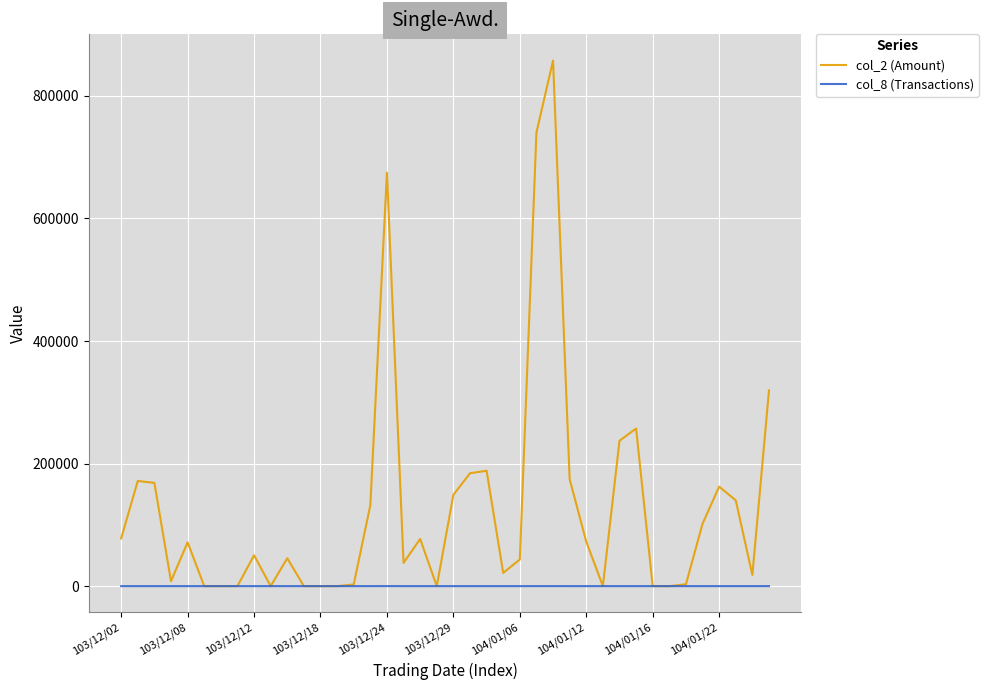

Rank the series by their maximum value, from highest to lowest.

col_2 (Amount), col_8 (Transactions)